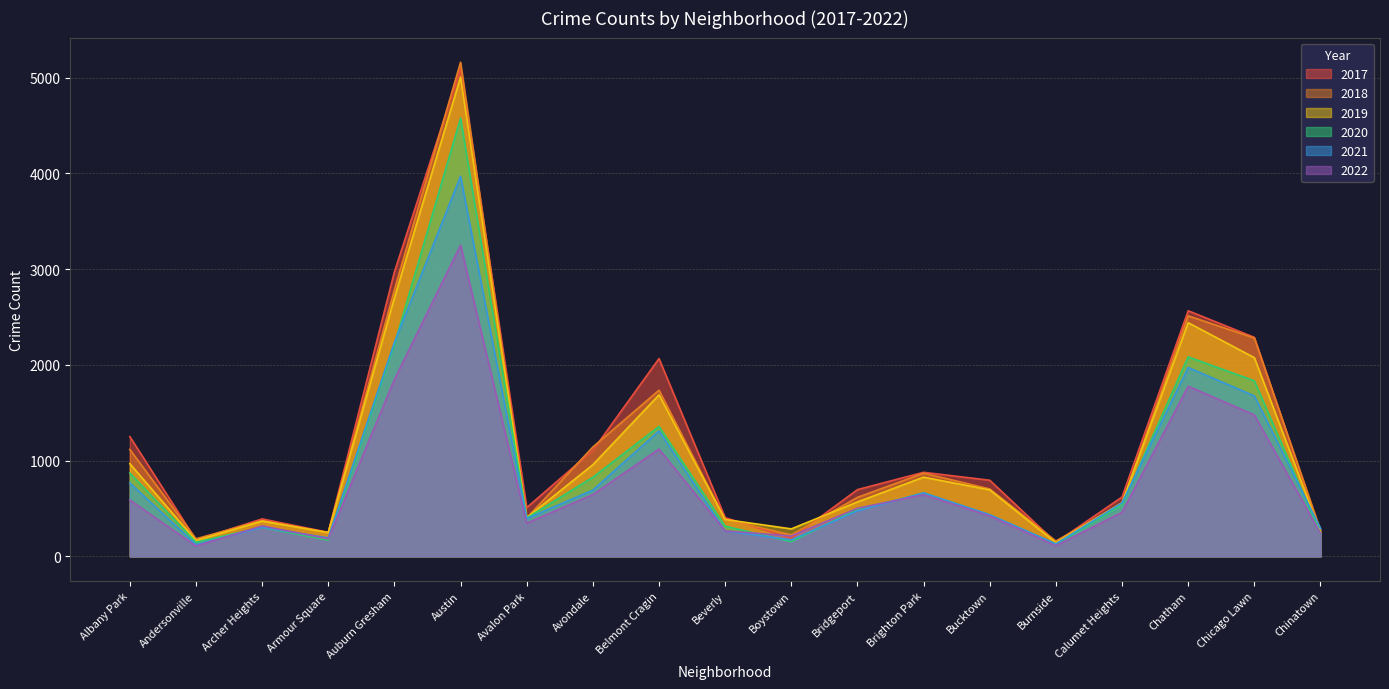

How many times do 2018 and 2017 cross each other?

11